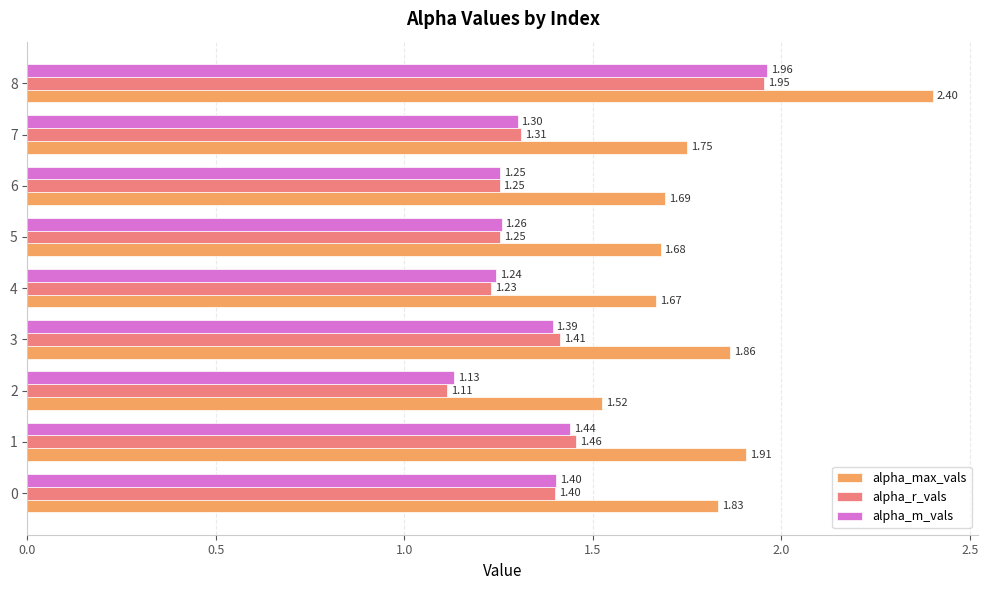

At how many categories does at least one series exceed 1?

9